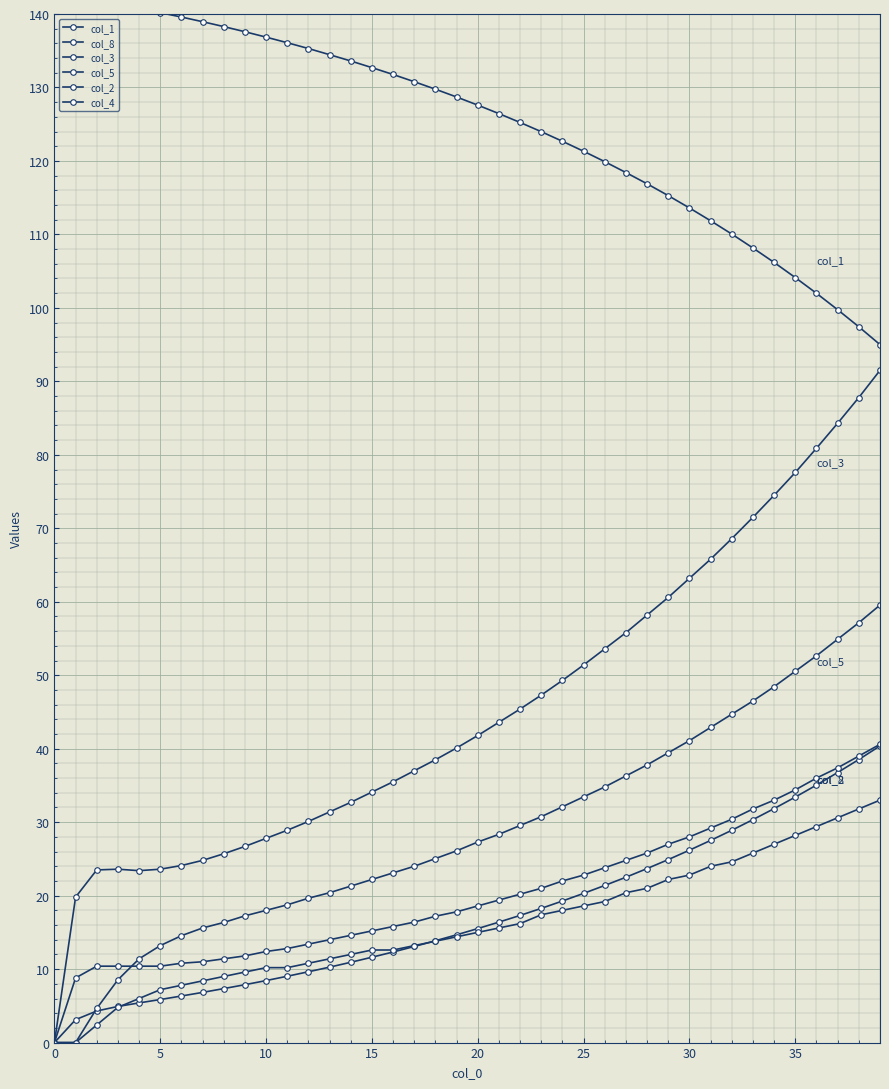

What is the difference between the maximum and minimum values in the col_5 series?

59.6